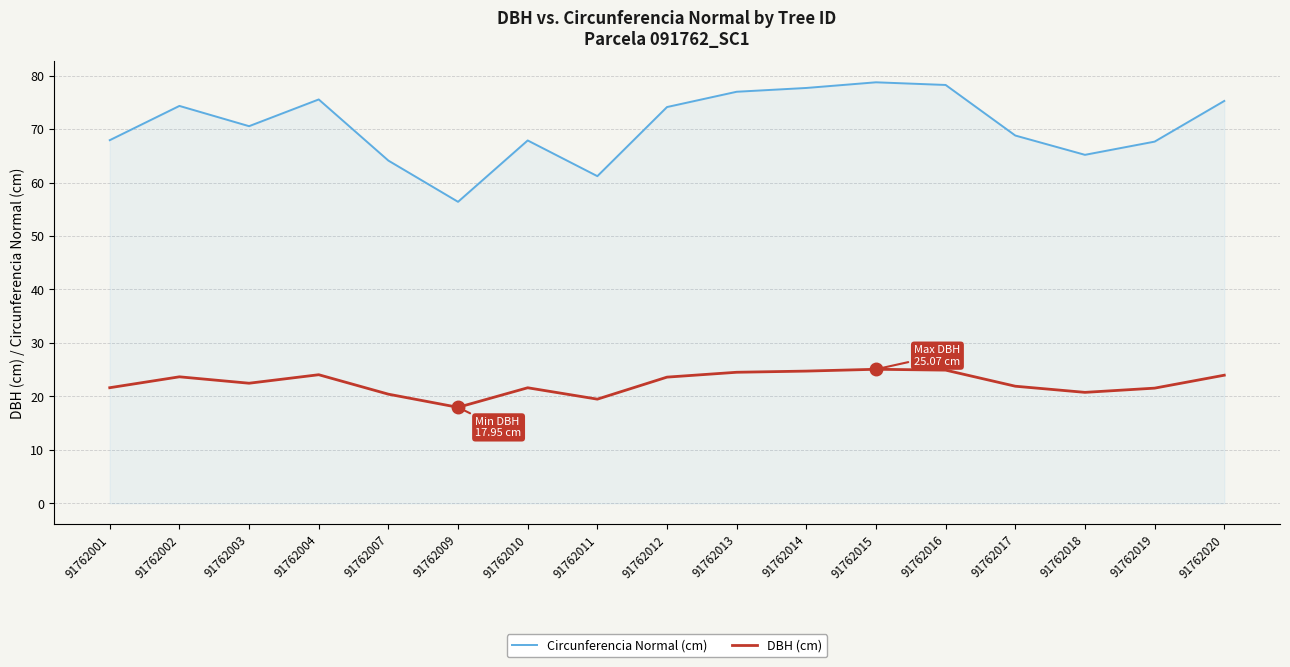

What is the spread (max minus min) of values at 91762011?

41.7